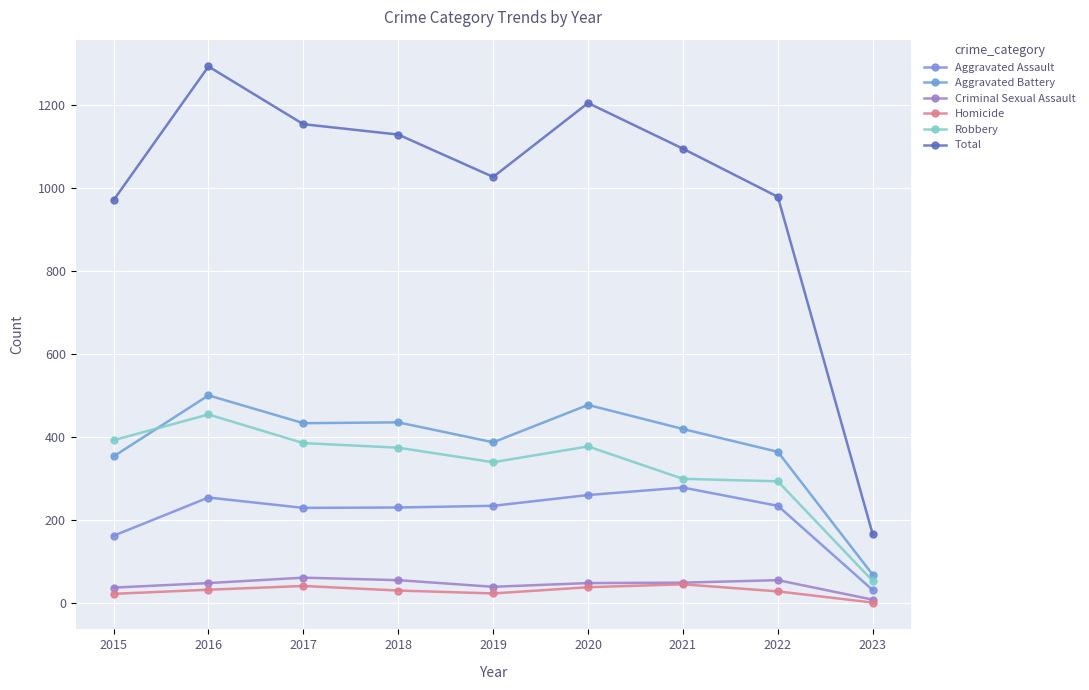

What is the difference between the highest and lowest values at 2022?

950